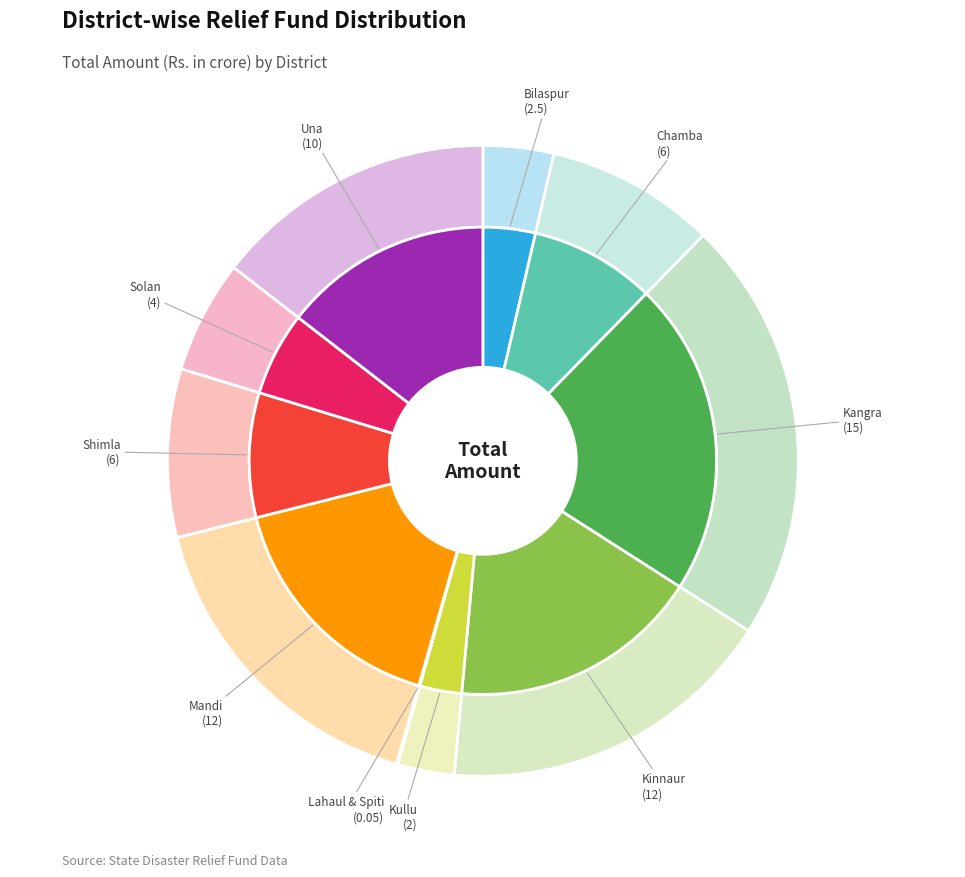

Is the sum of Una and Shimla greater than half?

No